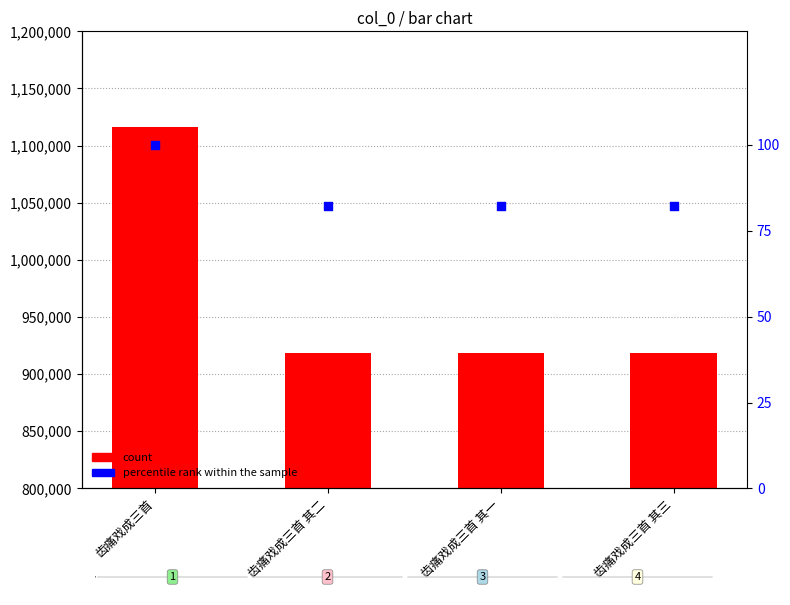

Which series has the largest total across all categories?

col_0